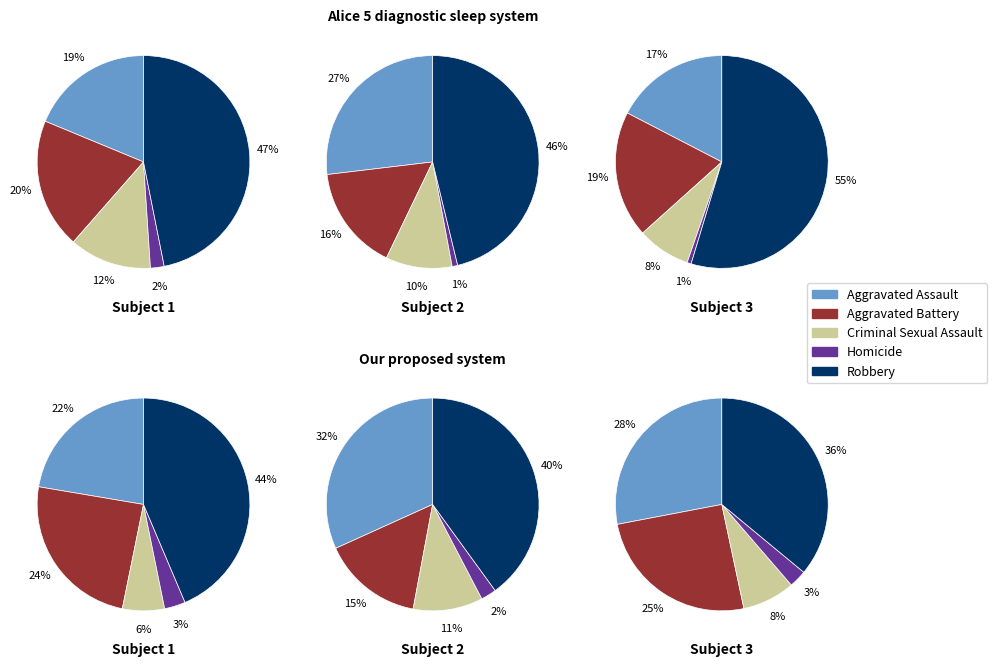

Which slice is the largest?

Robbery